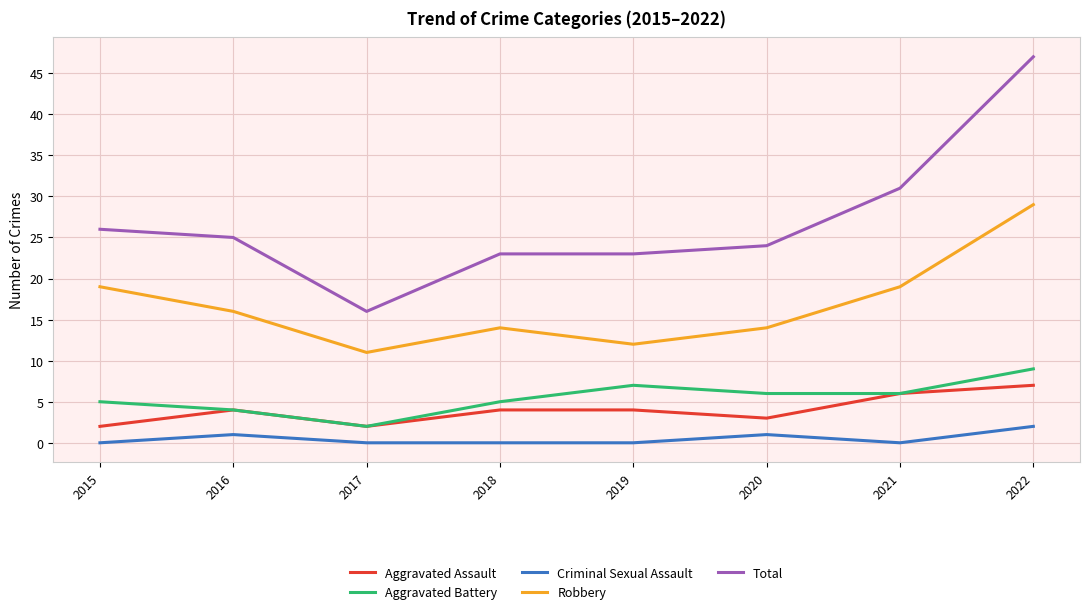

Is it true that Criminal Sexual Assault equals 0 at 2019?

True